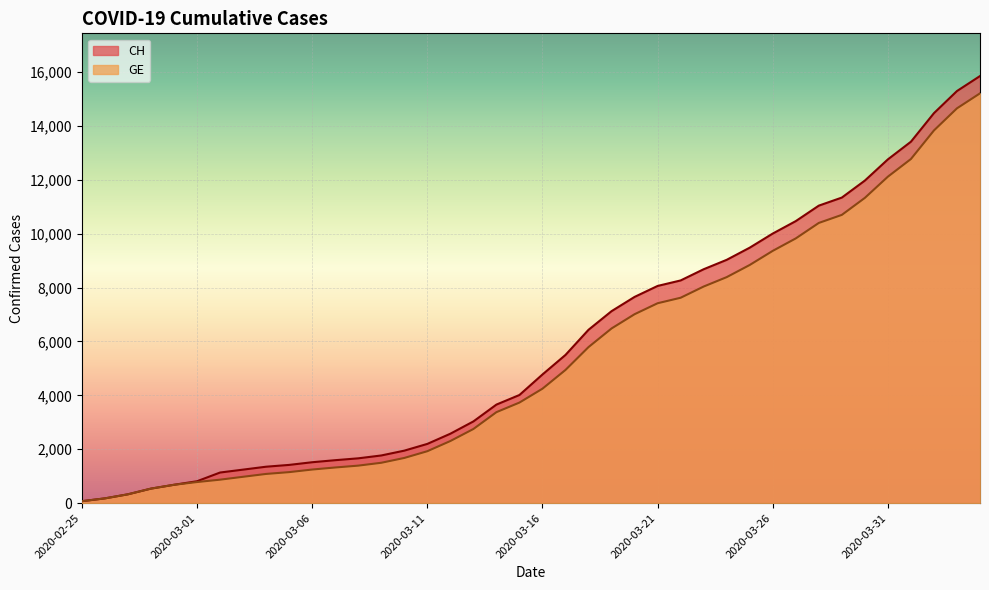

What is the sum of all CH values?

233368